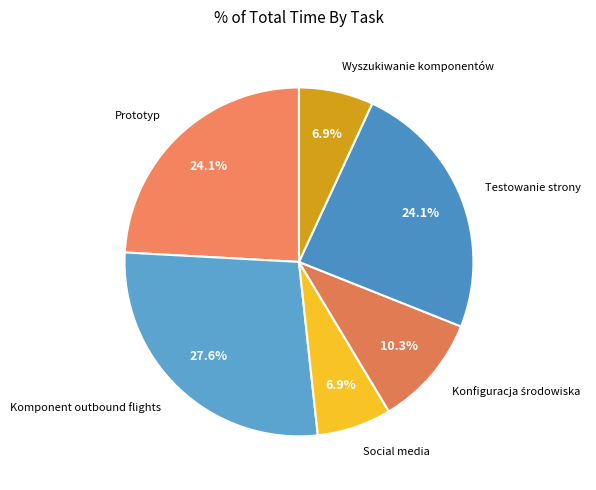

To the nearest percent, what is the average slice percentage?

17%